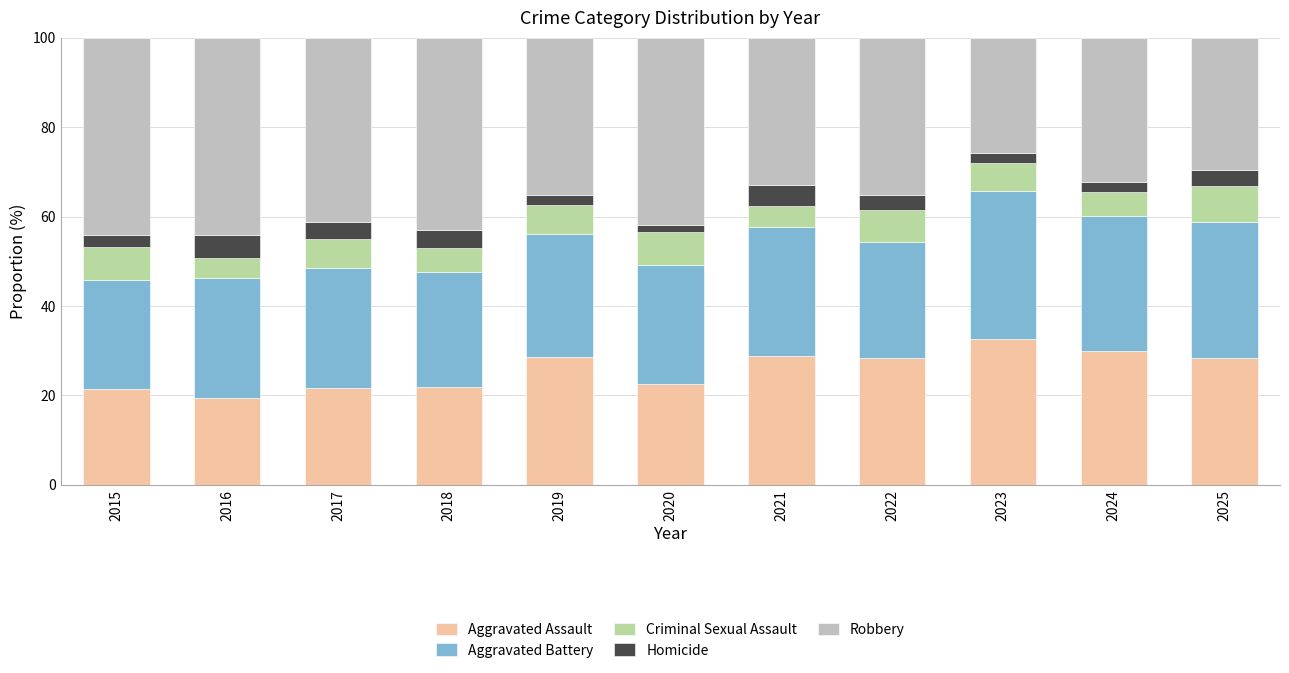

What is the total value across all series at 2025?

100.0